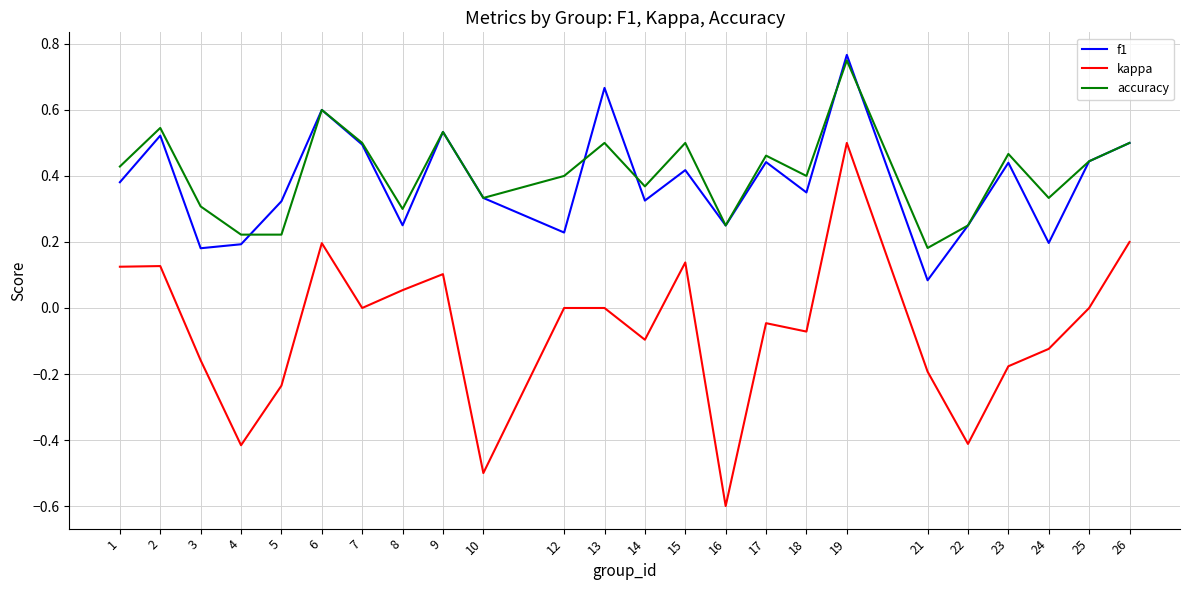

At which label does accuracy reach its peak?

19